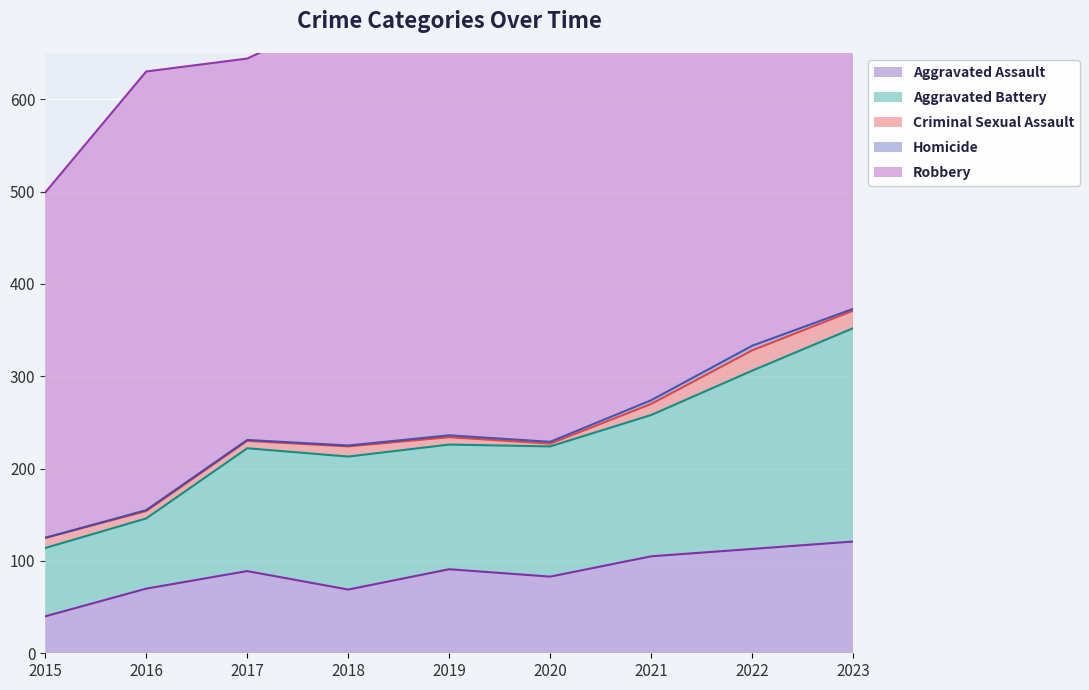

Count the number of data series in this chart.

5